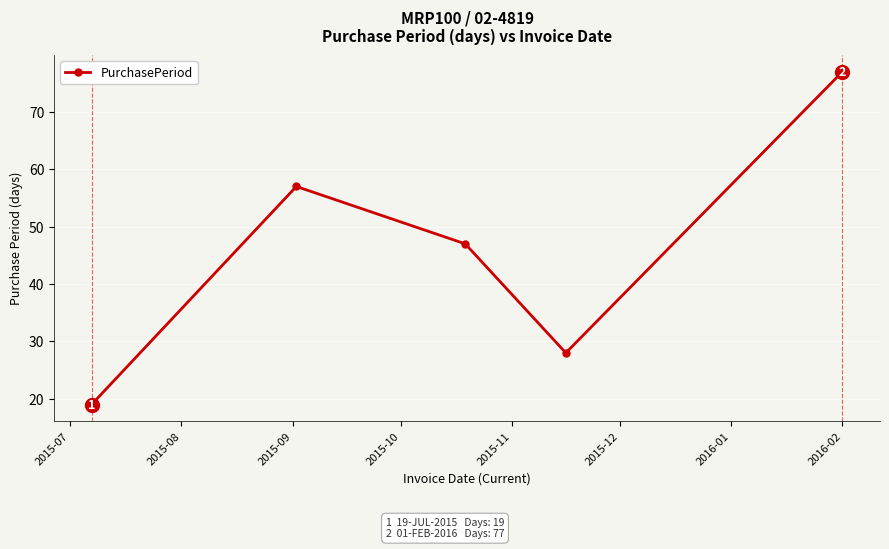

What is the greatest value displayed?

77